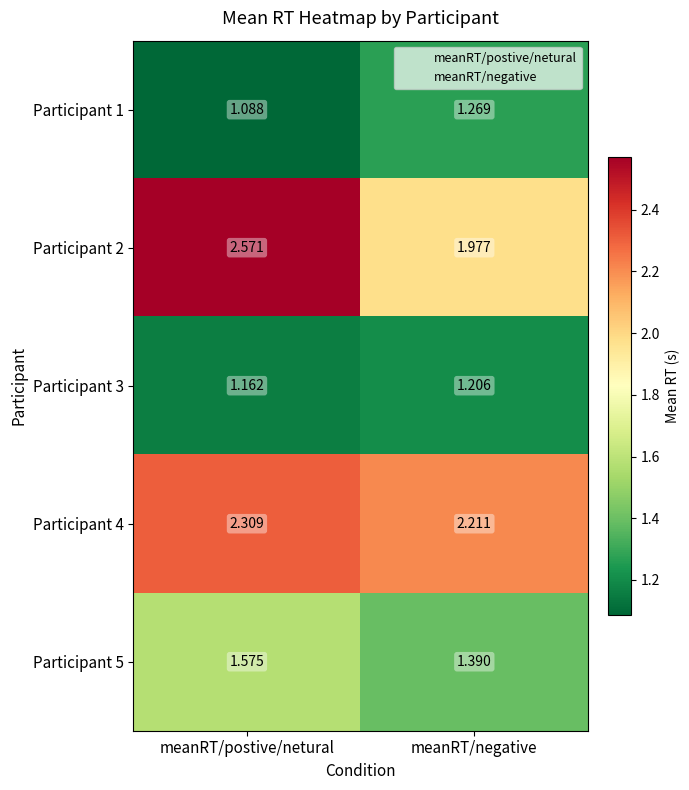

Is the value of Participant 1 at meanRT/postive/netural greater than the value of Participant 3 at meanRT/postive/netural?

No